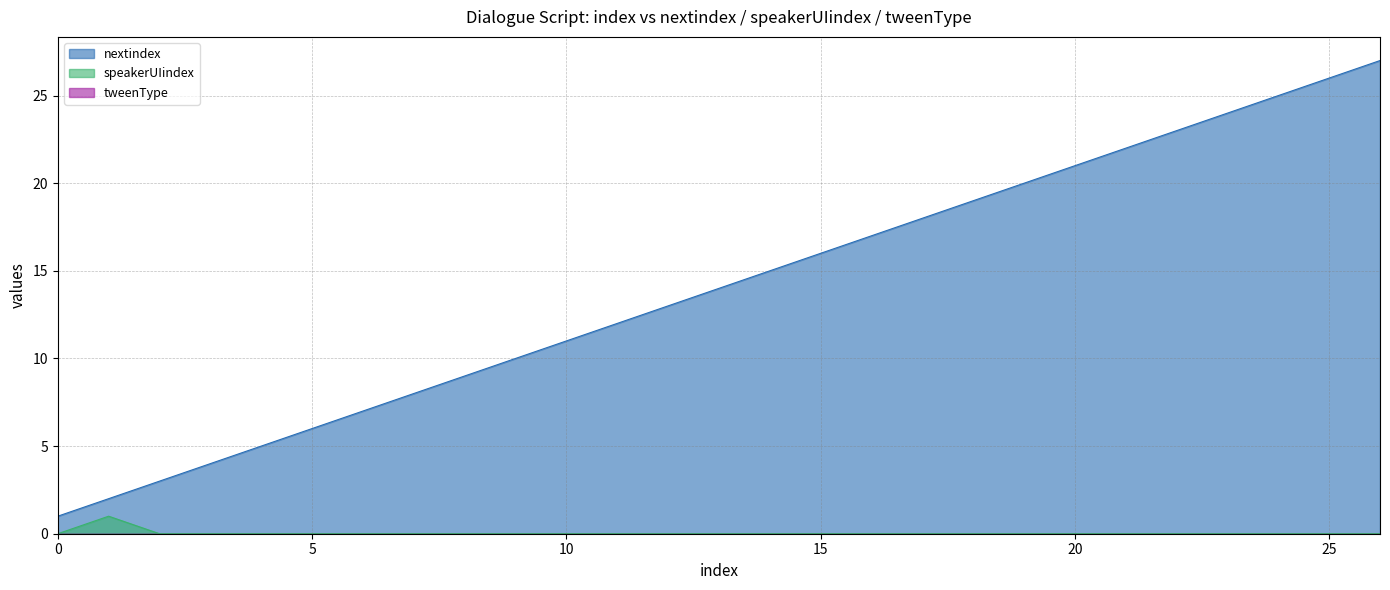

How many values in the nextindex series exceed 14?

13